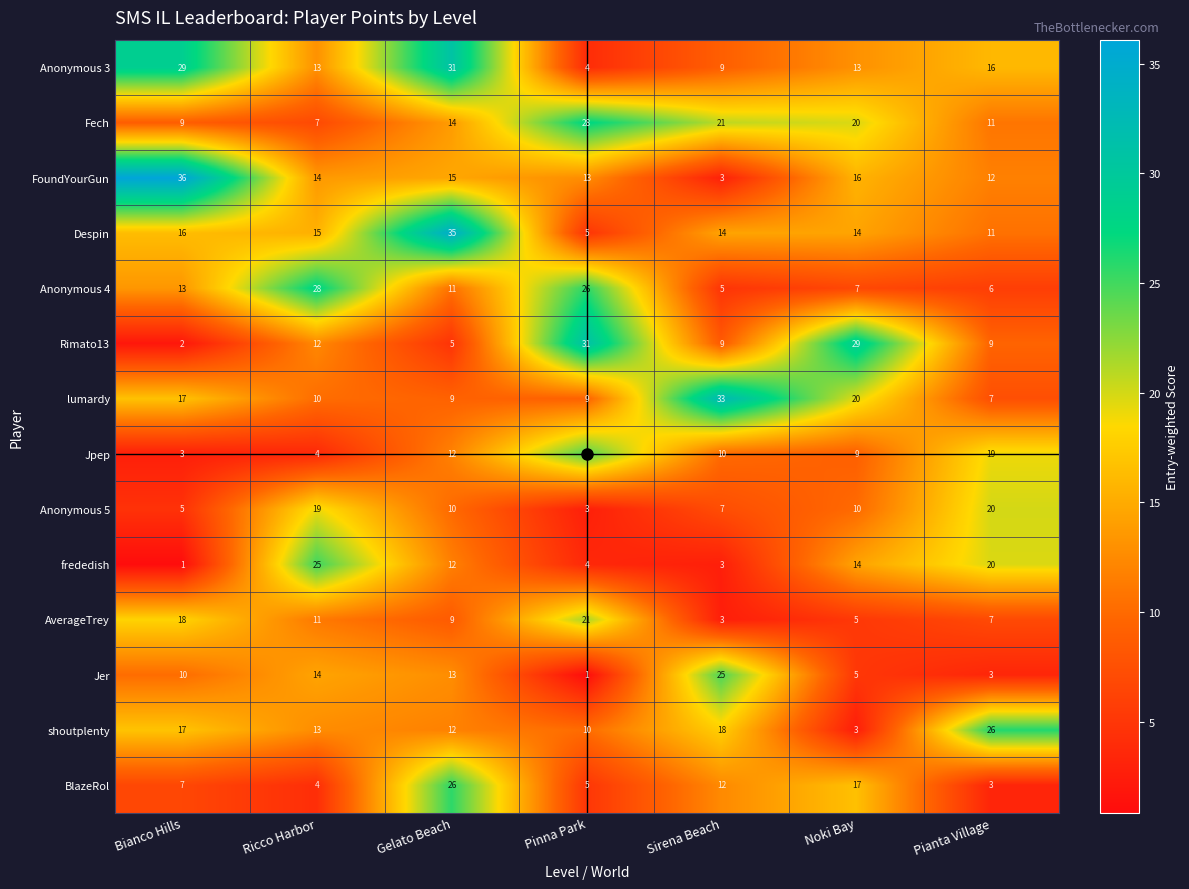

Reading right to left, list all the values displayed in this chart.

row_0: Pianta Village=16.0	Noki Bay=13.0	Sirena Beach=9.0	Pinna Park=4.0	Gelato Beach=31.0	Ricco Harbor=13.0	Bianco Hills=29.0
row_1: Pianta Village=10.9	Noki Bay=19.7	Sirena Beach=20.7	Pinna Park=27.6	Gelato Beach=13.8	Ricco Harbor=6.9	Bianco Hills=8.9
row_2: Pianta Village=11.7	Noki Bay=15.6	Sirena Beach=2.9	Pinna Park=12.7	Gelato Beach=14.6	Ricco Harbor=13.7	Bianco Hills=36.1
row_3: Pianta Village=10.6	Noki Bay=14.4	Sirena Beach=14.4	Pinna Park=4.8	Gelato Beach=34.6	Ricco Harbor=15.4	Bianco Hills=16.3
row_4: Pianta Village=5.8	Noki Bay=6.7	Sirena Beach=4.8	Pinna Park=25.9	Gelato Beach=10.5	Ricco Harbor=27.8	Bianco Hills=13.4
row_5: Pianta Village=9.5	Noki Bay=29.4	Sirena Beach=8.5	Pinna Park=31.2	Gelato Beach=4.7	Ricco Harbor=12.3	Bianco Hills=1.9
row_6: Pianta Village=7.4	Noki Bay=19.5	Sirena Beach=32.6	Pinna Park=9.3	Gelato Beach=9.3	Ricco Harbor=10.2	Bianco Hills=16.7
row_7: Pianta Village=19.1	Noki Bay=9.1	Sirena Beach=10.0	Pinna Park=24.5	Gelato Beach=11.8	Ricco Harbor=3.6	Bianco Hills=2.7
row_8: Pianta Village=20.0	Noki Bay=10.0	Sirena Beach=7.3	Pinna Park=2.7	Gelato Beach=10.0	Ricco Harbor=19.0	Bianco Hills=4.5
row_9: Pianta Village=19.7	Noki Bay=14.3	Sirena Beach=2.7	Pinna Park=3.6	Gelato Beach=11.7	Ricco Harbor=25.1	Bianco Hills=0.9
row_10: Pianta Village=6.9	Noki Bay=5.2	Sirena Beach=2.6	Pinna Park=21.5	Gelato Beach=8.6	Ricco Harbor=11.2	Bianco Hills=18.1
row_11: Pianta Village=3.4	Noki Bay=5.1	Sirena Beach=24.6	Pinna Park=0.8	Gelato Beach=12.7	Ricco Harbor=14.4	Bianco Hills=10.2
row_12: Pianta Village=26.1	Noki Bay=2.5	Sirena Beach=17.7	Pinna Park=10.1	Gelato Beach=11.8	Ricco Harbor=12.6	Bianco Hills=16.9
row_13: Pianta Village=3.3	Noki Bay=16.6	Sirena Beach=12.5	Pinna Park=5.0	Gelato Beach=25.7	Ricco Harbor=4.2	Bianco Hills=6.6